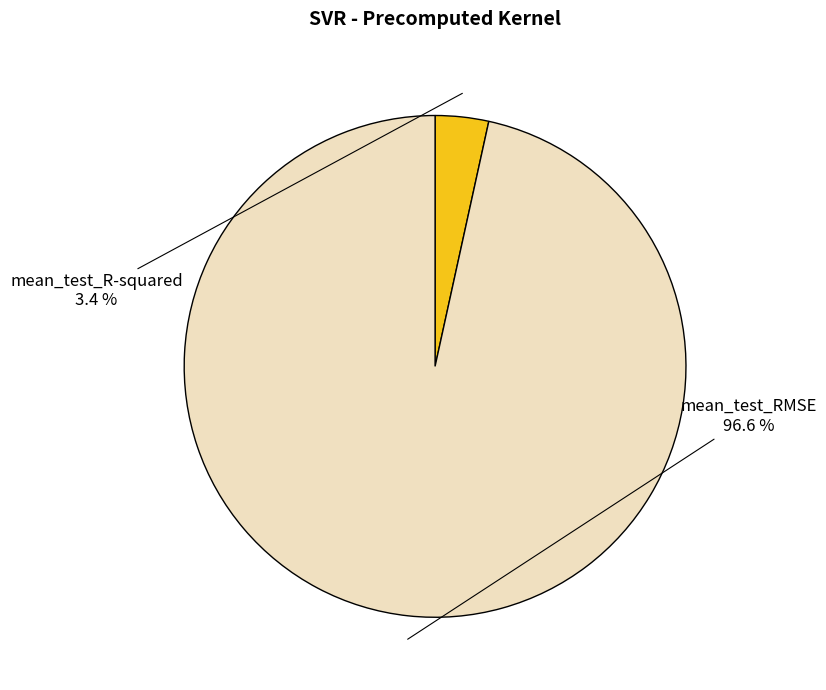

How many slices are in this pie chart?

2